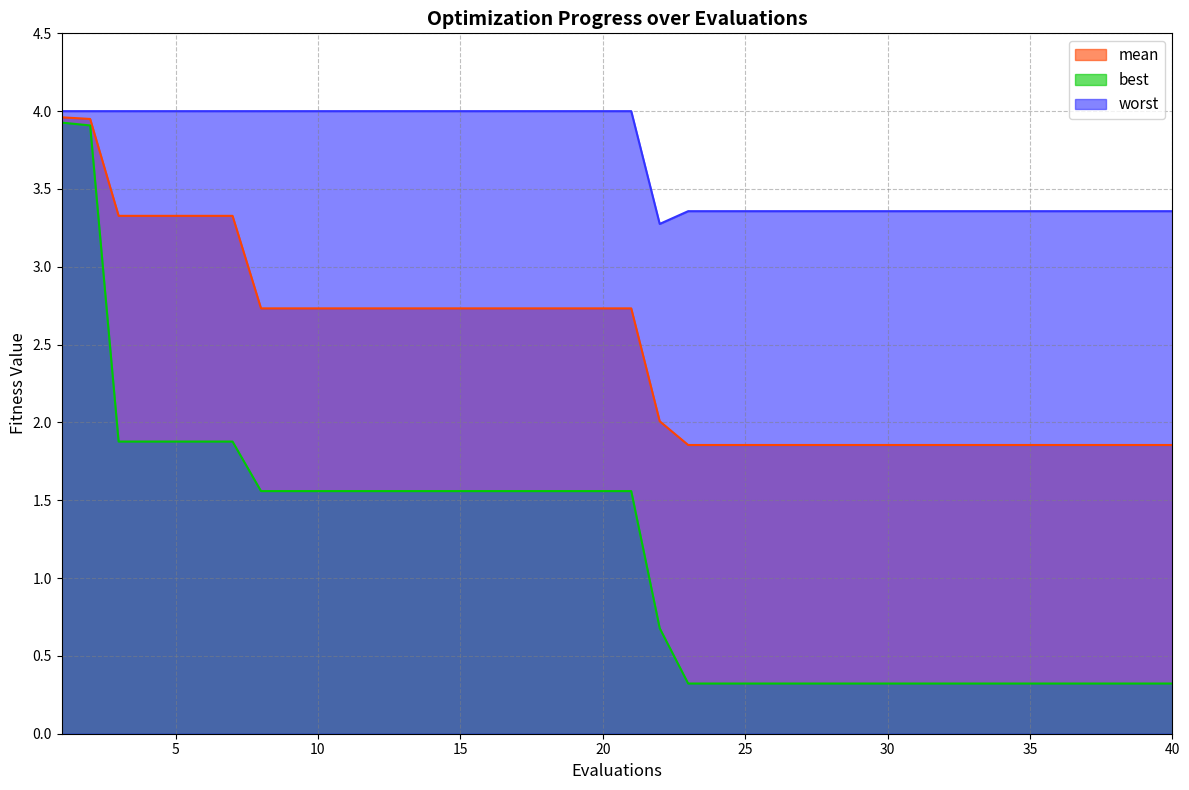

How many lines are shown in the chart?

3